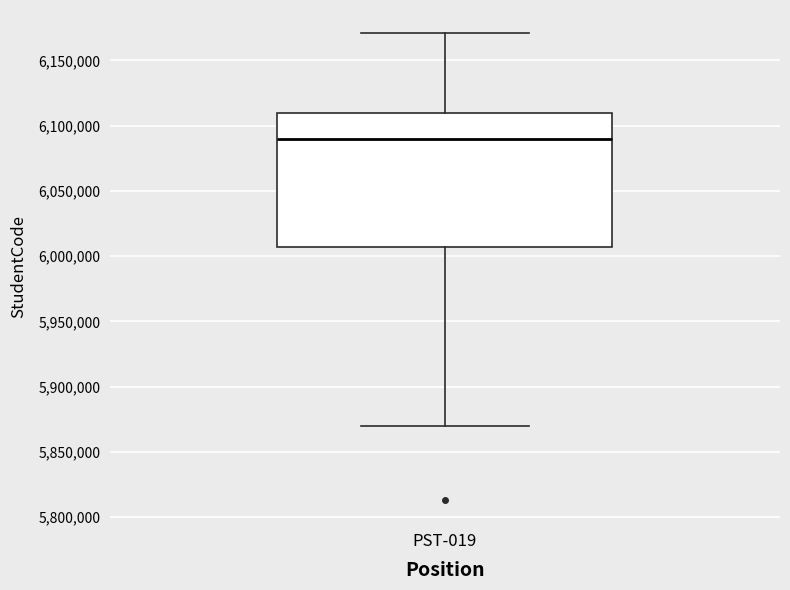

Where does the lower whisker of the box for PST-019 end on the y-axis? The values are not printed on the chart, so give them approximately, as read against the axis.

5870000